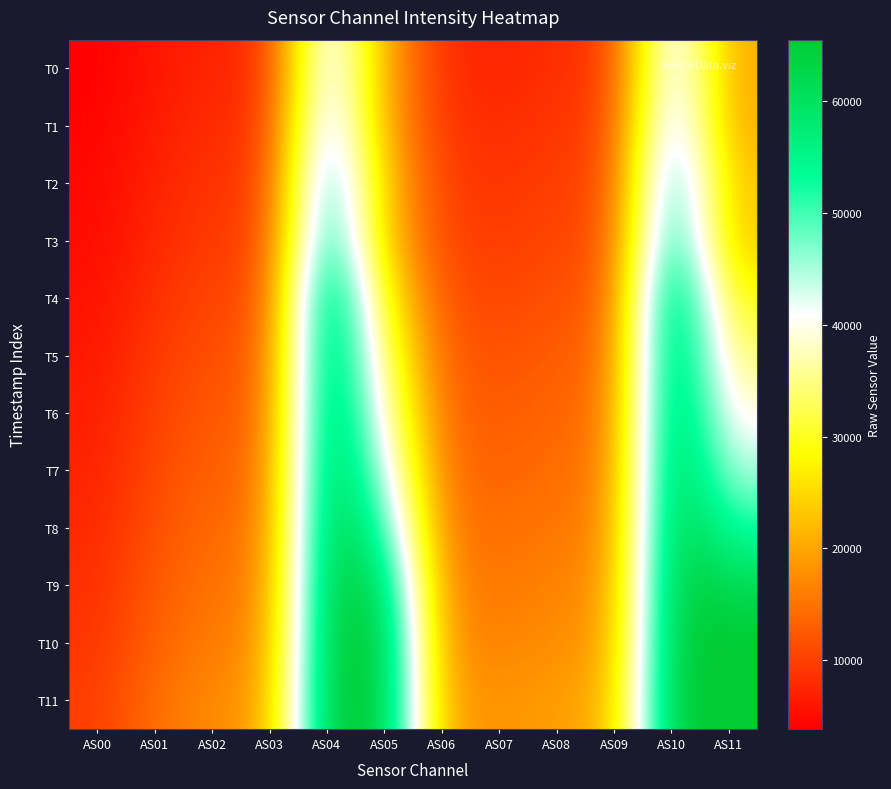

At which category does the chart reach its minimum across all series?

AS00